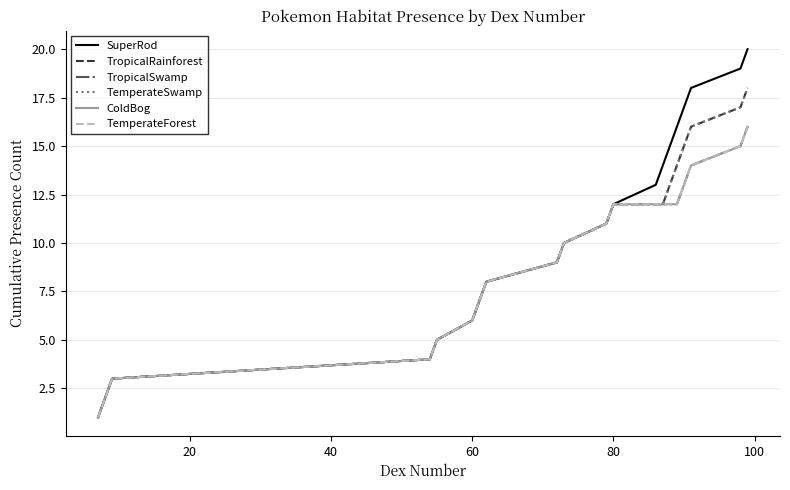

True or false: TropicalSwamp and SuperRod intersect in this chart.

False